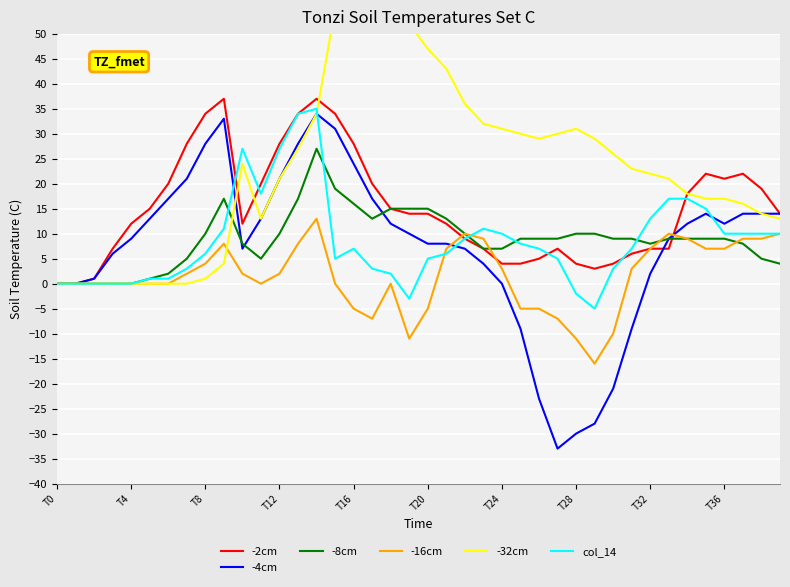

How many data points in -8cm are above 9?

15